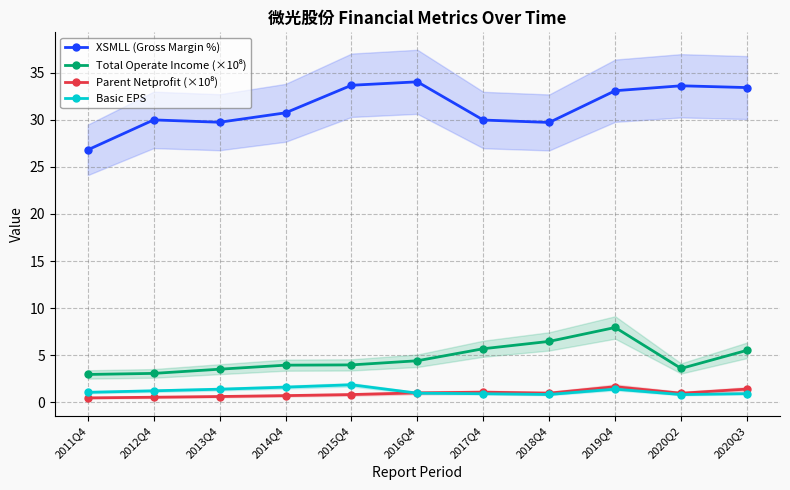

Reading left to right, transcribe all the data shown in this chart.

XSMLL (Gross Margin %): 26.8	30.0	29.7	30.7	33.7	34.0	30.0	29.7	33.1	33.6	33.4
Total Operate Income (×10⁸): 3.0	3.1	3.5	3.9	4.0	4.4	5.7	6.5	7.9	3.6	5.5
Parent Netprofit (×10⁸): 0.5	0.5	0.6	0.7	0.8	1.0	1.1	1.0	1.7	1.0	1.4
Basic EPS: 1.1	1.2	1.4	1.6	1.9	1.0	0.9	0.8	1.4	0.8	0.9